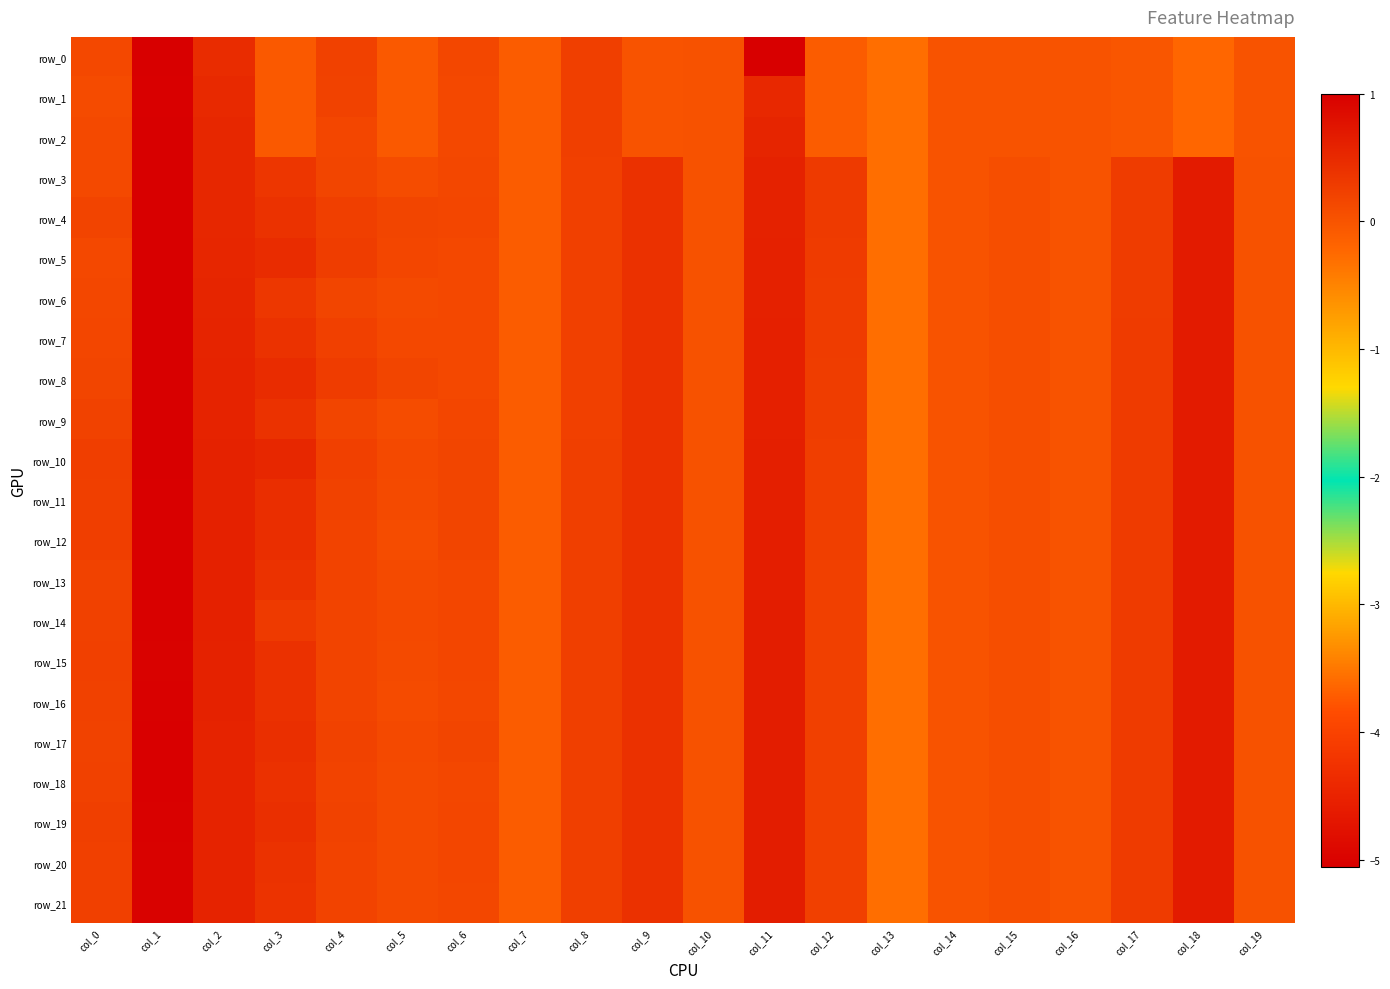

What is the sum of the row_20 values at col_10 and col_13?

-0.3